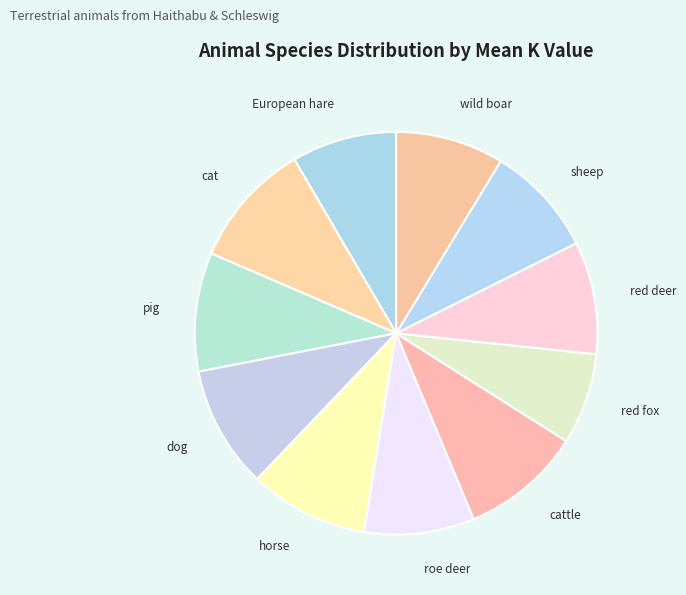

Combined, do roe deer and dog account for over 50%?

No